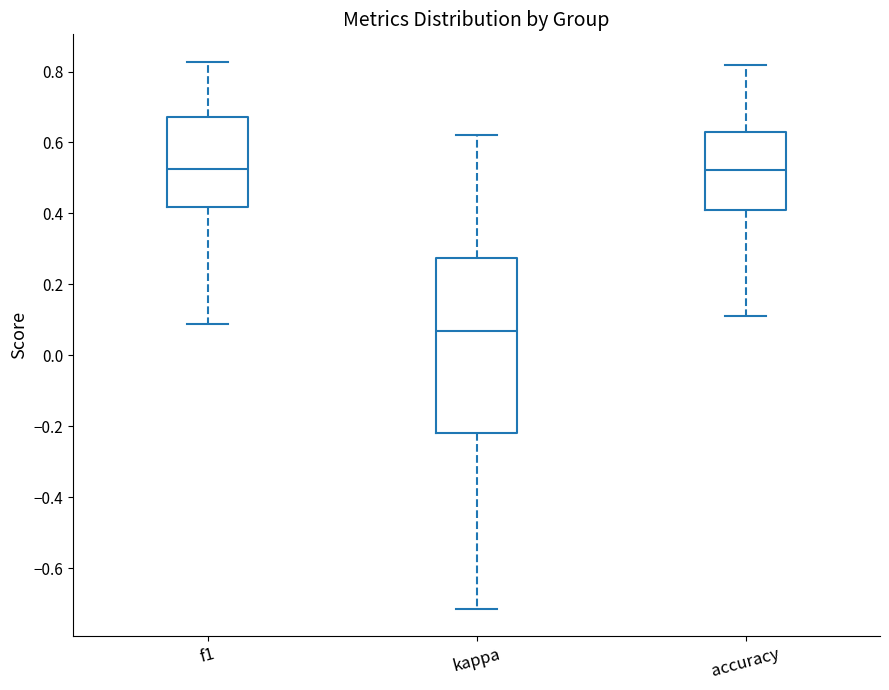

Reading left to right, read every box against the y-axis: the position of its median line, the range the box covers, and the ends of its whiskers. The values are not printed on the chart, so give them approximately, as read against the axis.

f1: median 0.52, box 0.42 to 0.68, whiskers 0.08 to 0.82
kappa: median 0.06, box -0.22 to 0.28, whiskers -0.72 to 0.62
accuracy: median 0.52, box 0.40 to 0.64, whiskers 0.12 to 0.82